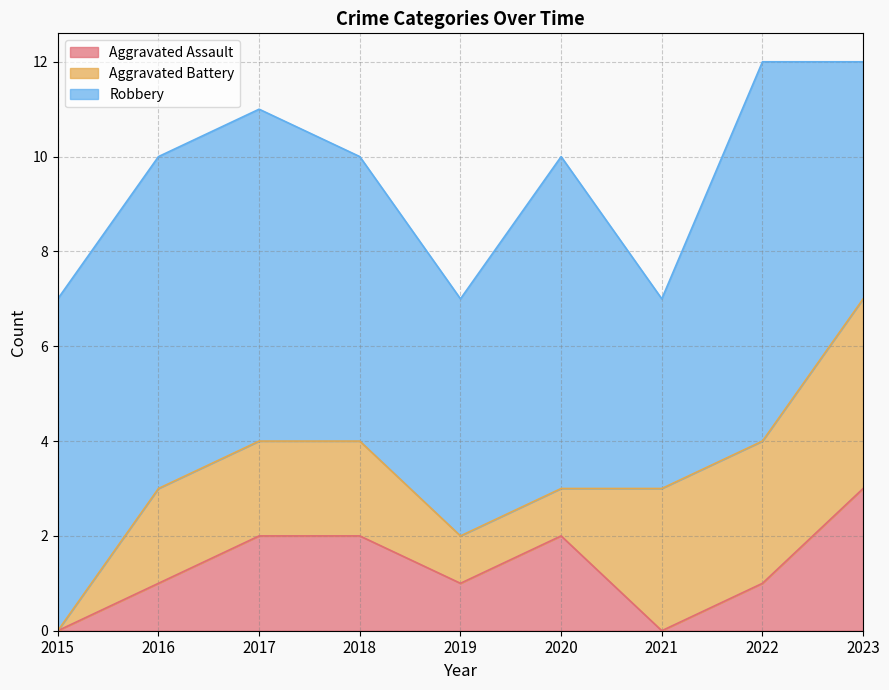

Reading right to left, what are all the values shown in this chart?

Aggravated Assault: 2023=3	2022=1	2021=0	2020=2	2019=1	2018=2	2017=2	2016=1	2015=0
Aggravated Battery: 2023=4	2022=3	2021=3	2020=1	2019=1	2018=2	2017=2	2016=2	2015=0
Robbery: 2023=5	2022=8	2021=4	2020=7	2019=5	2018=6	2017=7	2016=7	2015=7